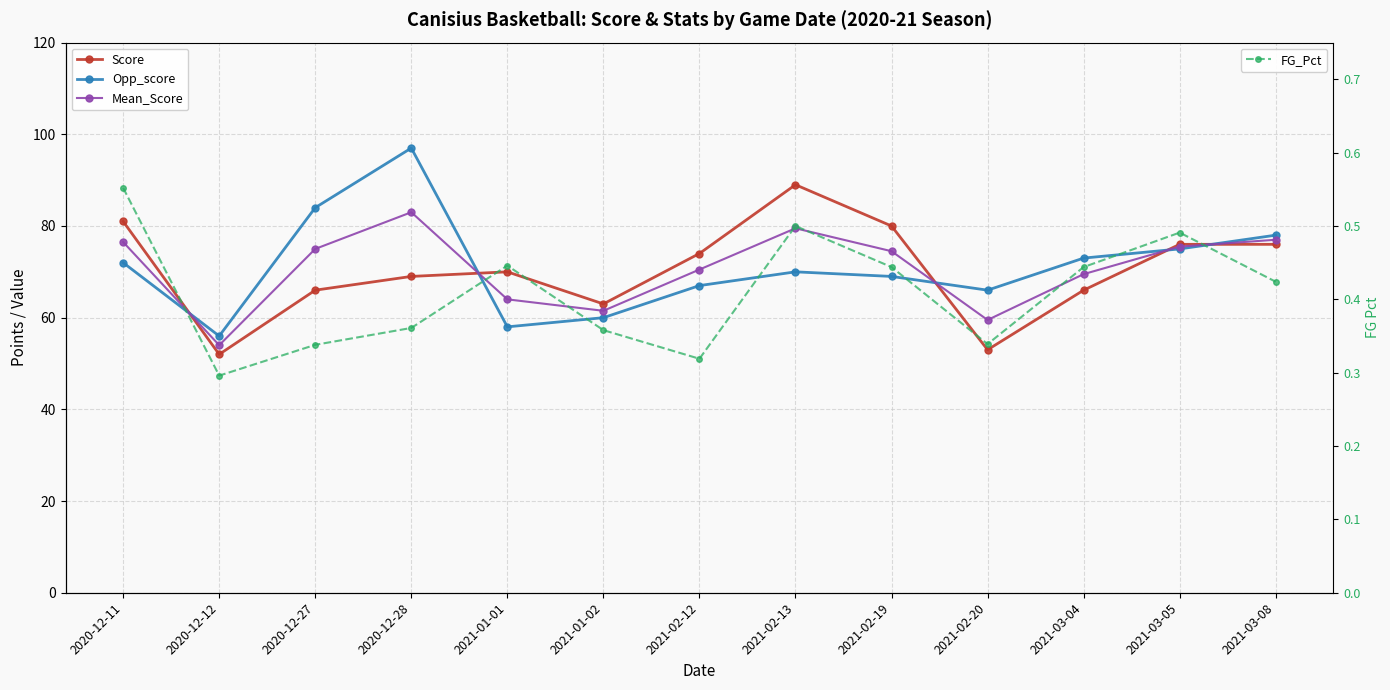

What is the difference between the FG_Pct values at 2020-12-27 and 2021-03-05?

0.2